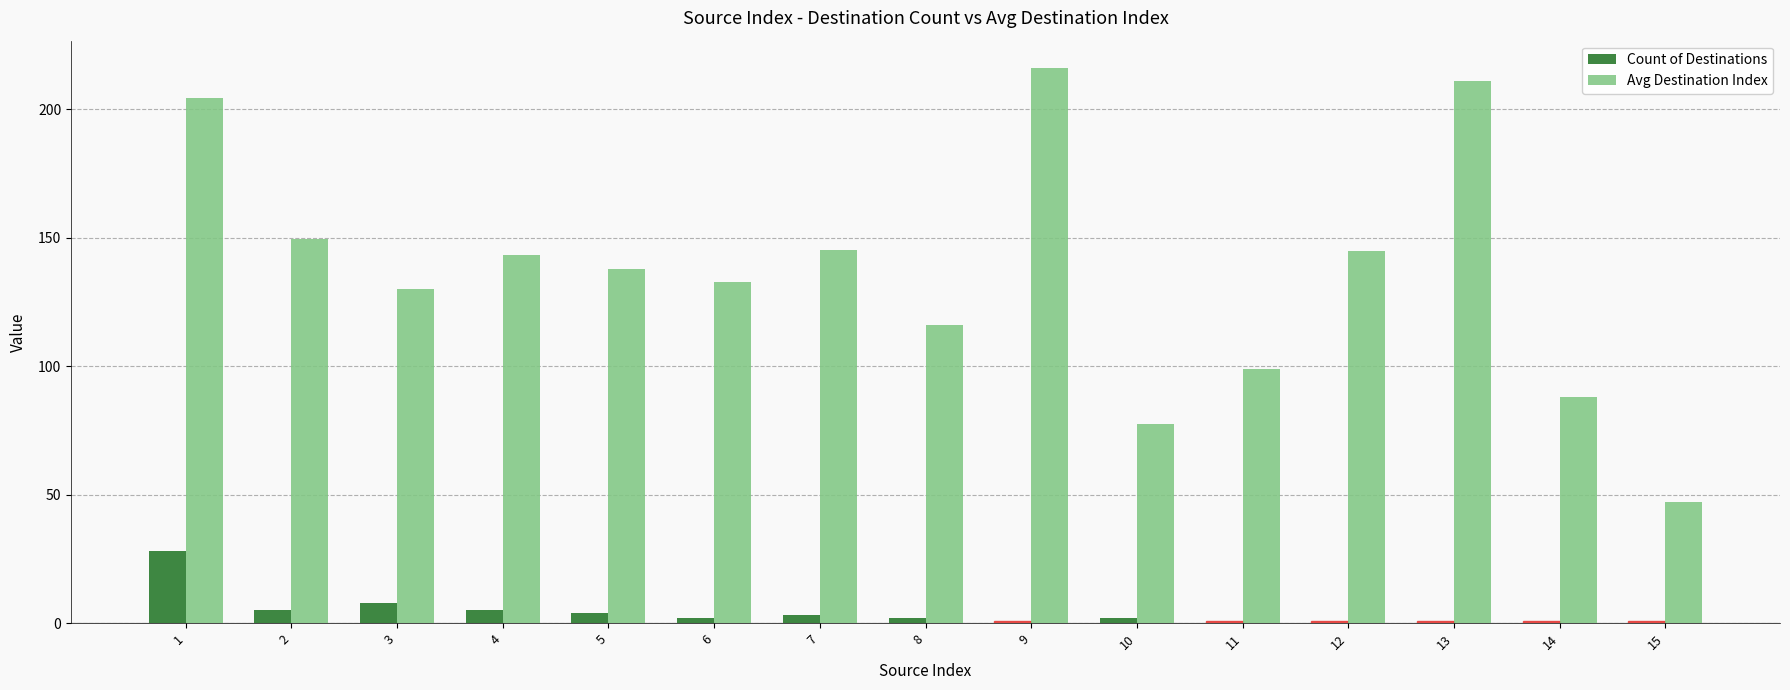

Which series has the largest range (max minus min)?

Avg Destination Index